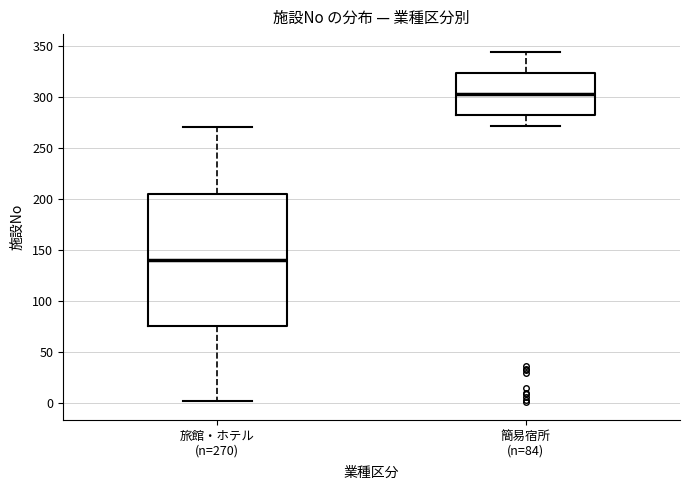

Where does the lower whisker of the box for 簡易宿所 (n=84) end on the y-axis? The values are not printed on the chart, so give them approximately, as read against the axis.

270